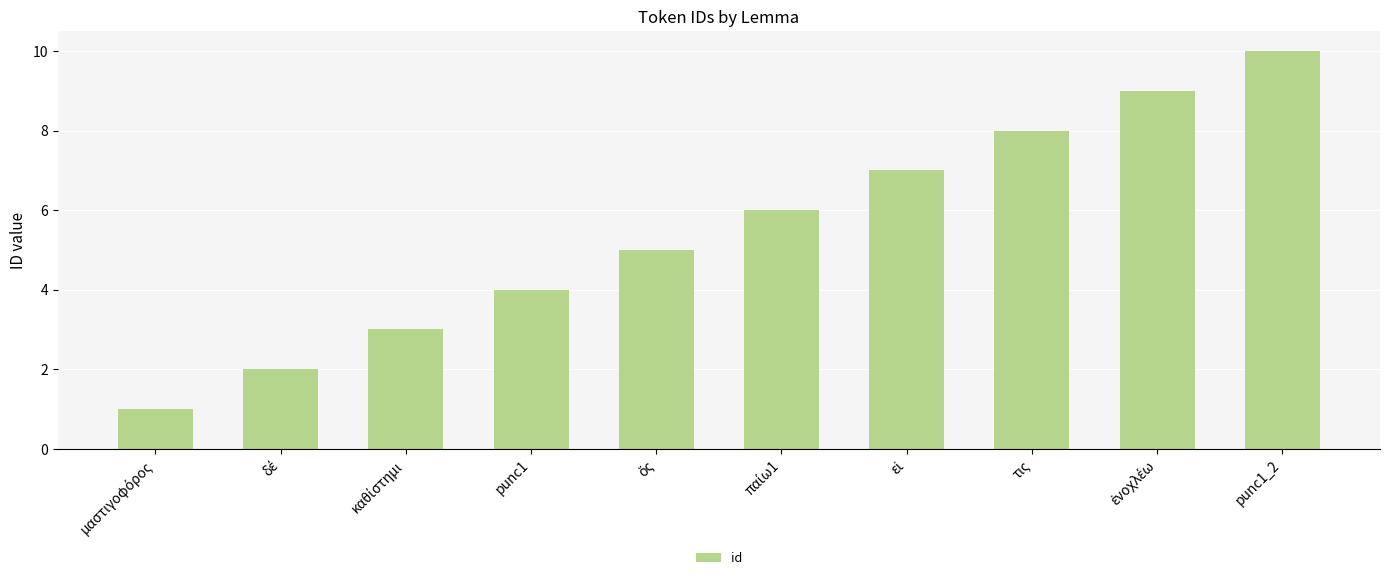

What is the maximum value shown in the chart?

10